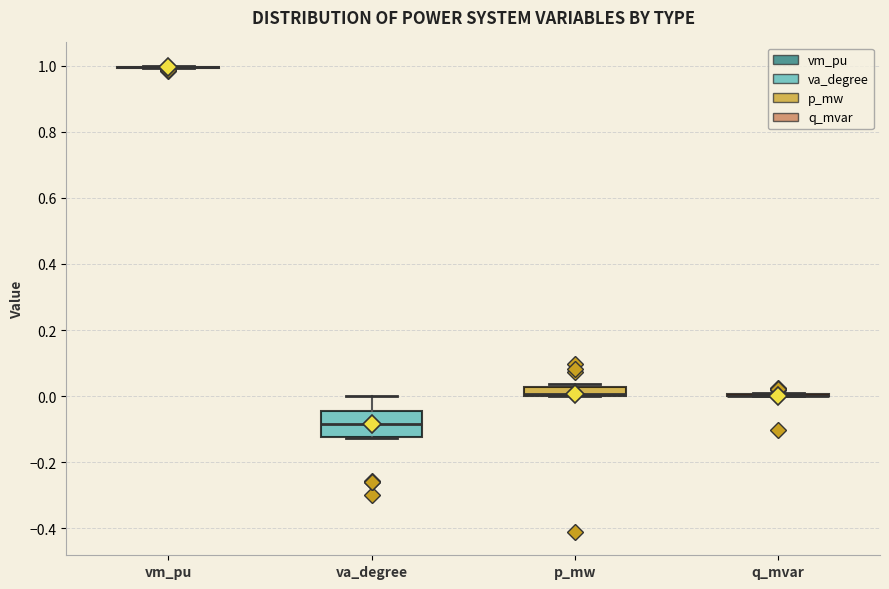

Which box is the tallest, from its lower edge to its upper edge?

va_degree